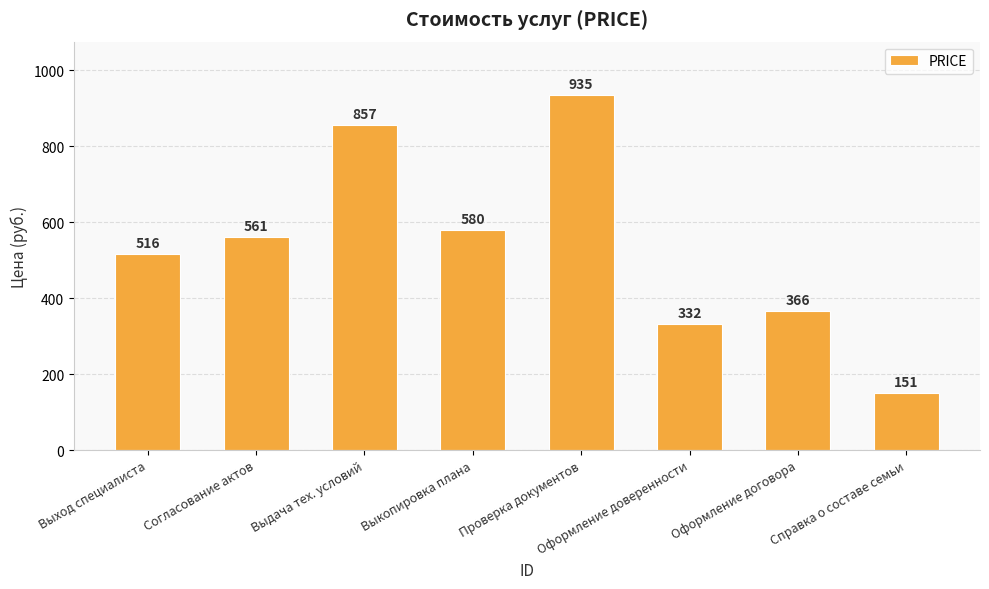

Reading left to right, transcribe all the data shown in this chart.

516	561	857	580	935	332	366	151